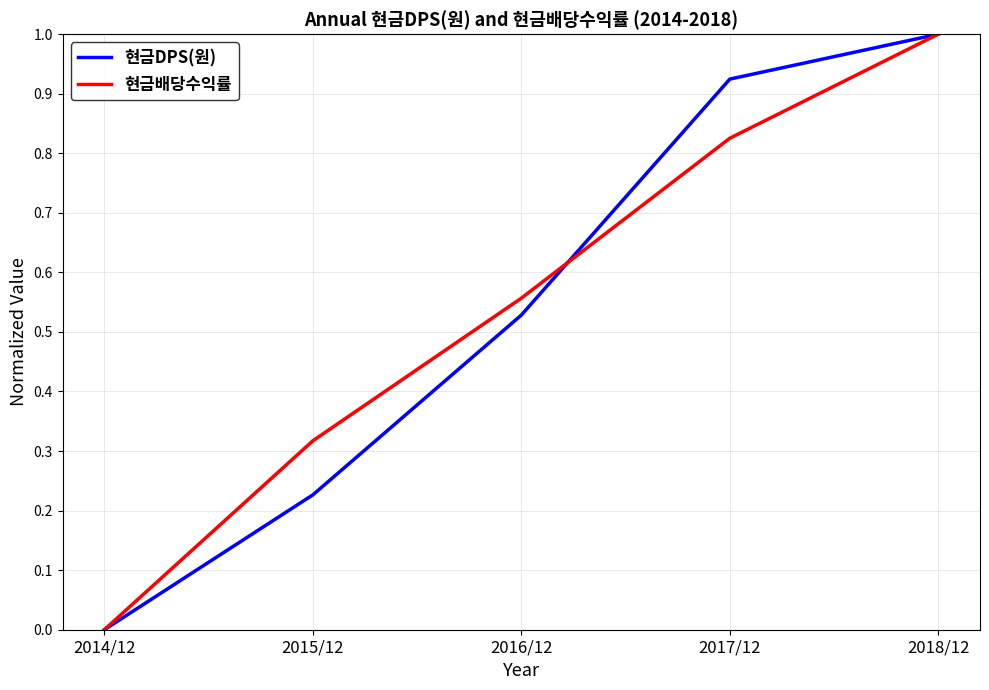

The 현금배당수익률 series shows 0.6 at 2014/12. True or false?

False